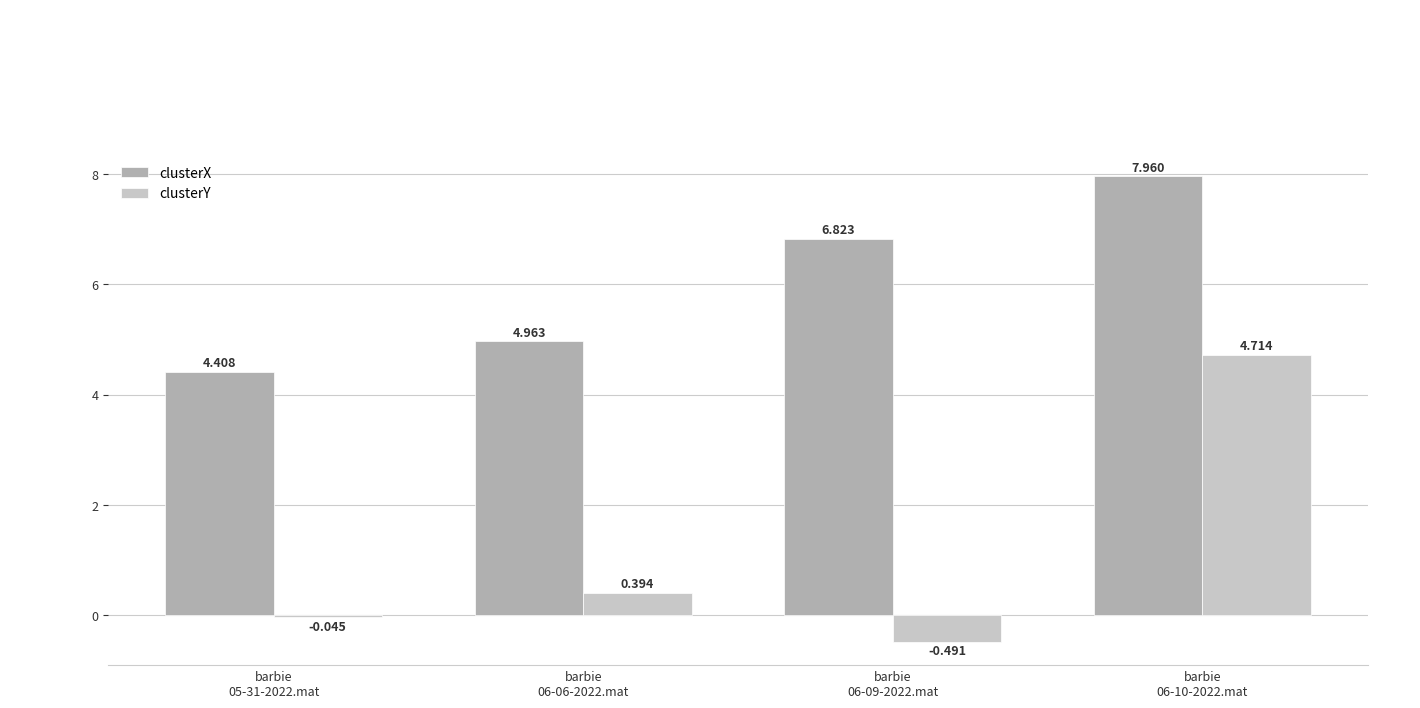

Where is clusterX nearest to the value 6?

barbie
06-09-2022.mat